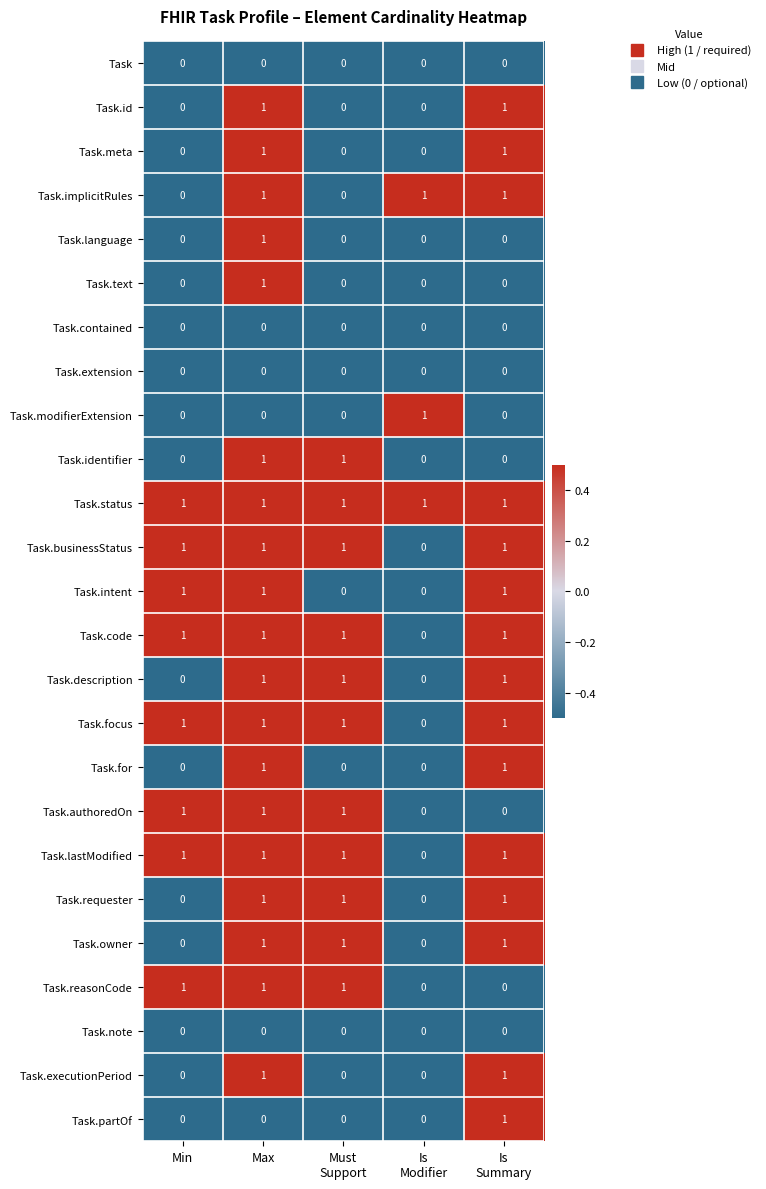

What is the smallest value displayed?

0